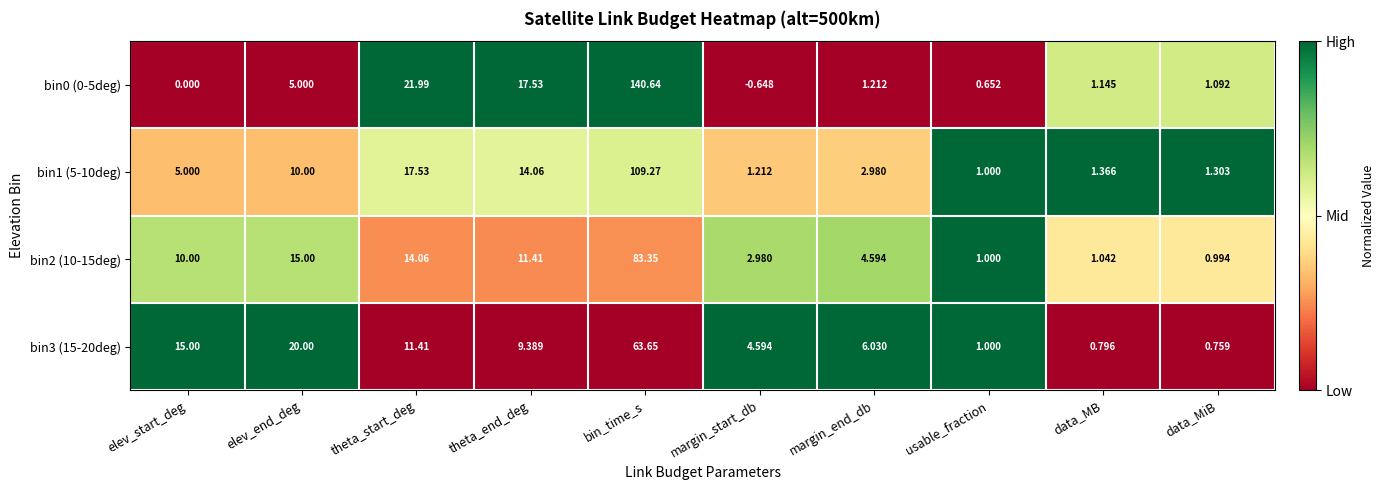

At how many categories does at least one series exceed 0?

10